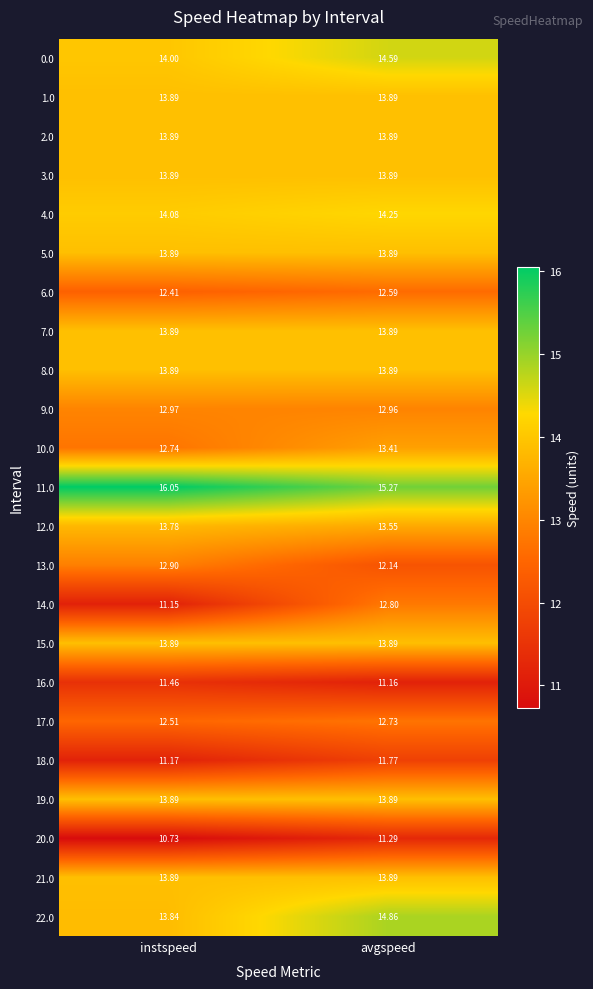

What is the spread (max minus min) of values at instspeed?

5.3